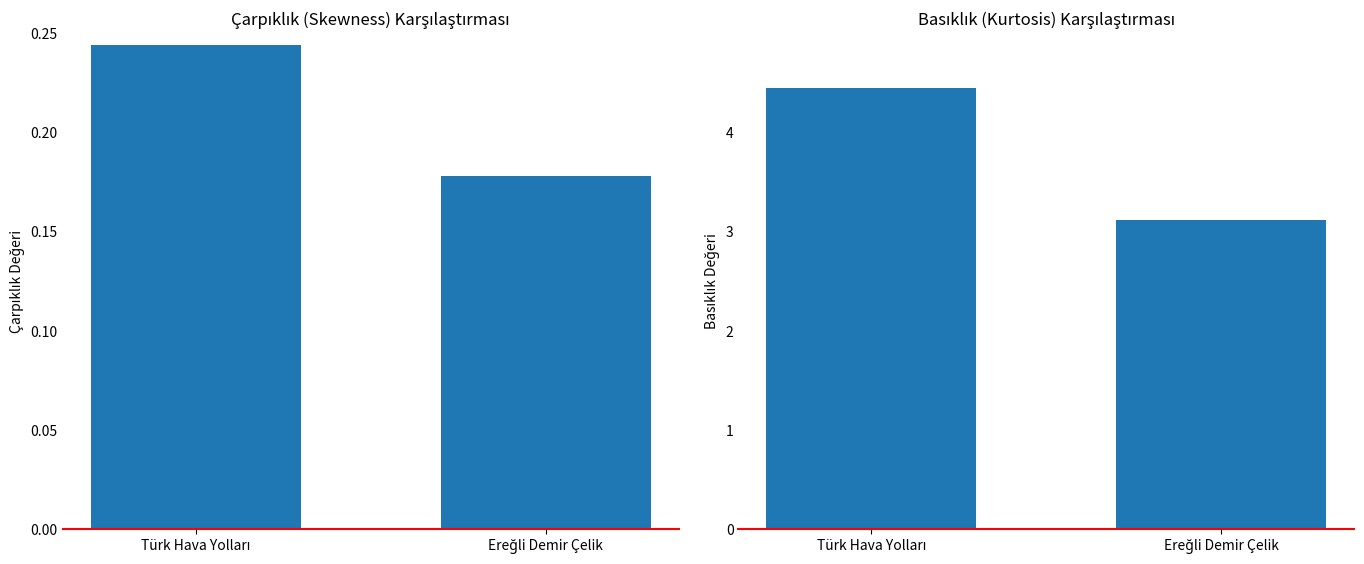

List the series in order of their overall mean, lowest first.

Çarpıklık Değeri, Basıklık Değeri